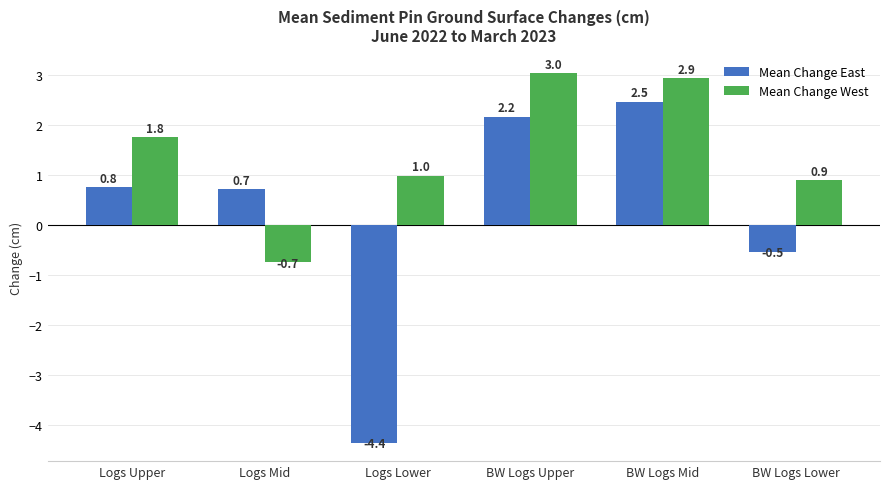

How many groups of bars are there?

6